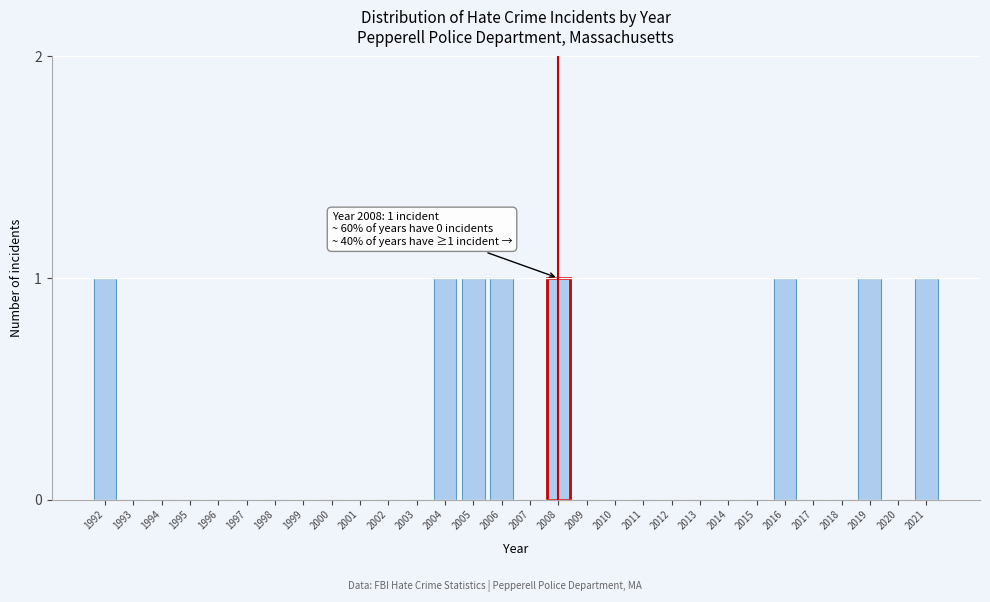

Reading right to left, extract all data points from this chart.

2021=1	2020=0	2019=1	2018=0	2017=0	2016=1	2015=0	2014=0	2013=0	2012=0	2011=0	2010=0	2009=0	2008=1	2007=0	2006=1	2005=1	2004=1	2003=0	2002=0	2001=0	2000=0	1999=0	1998=0	1997=0	1996=0	1995=0	1994=0	1993=0	1992=1